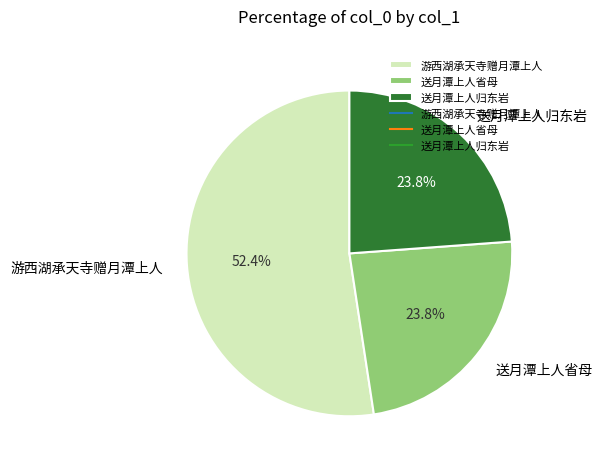

Which slice is the largest?

游西湖承天寺赠月潭上人